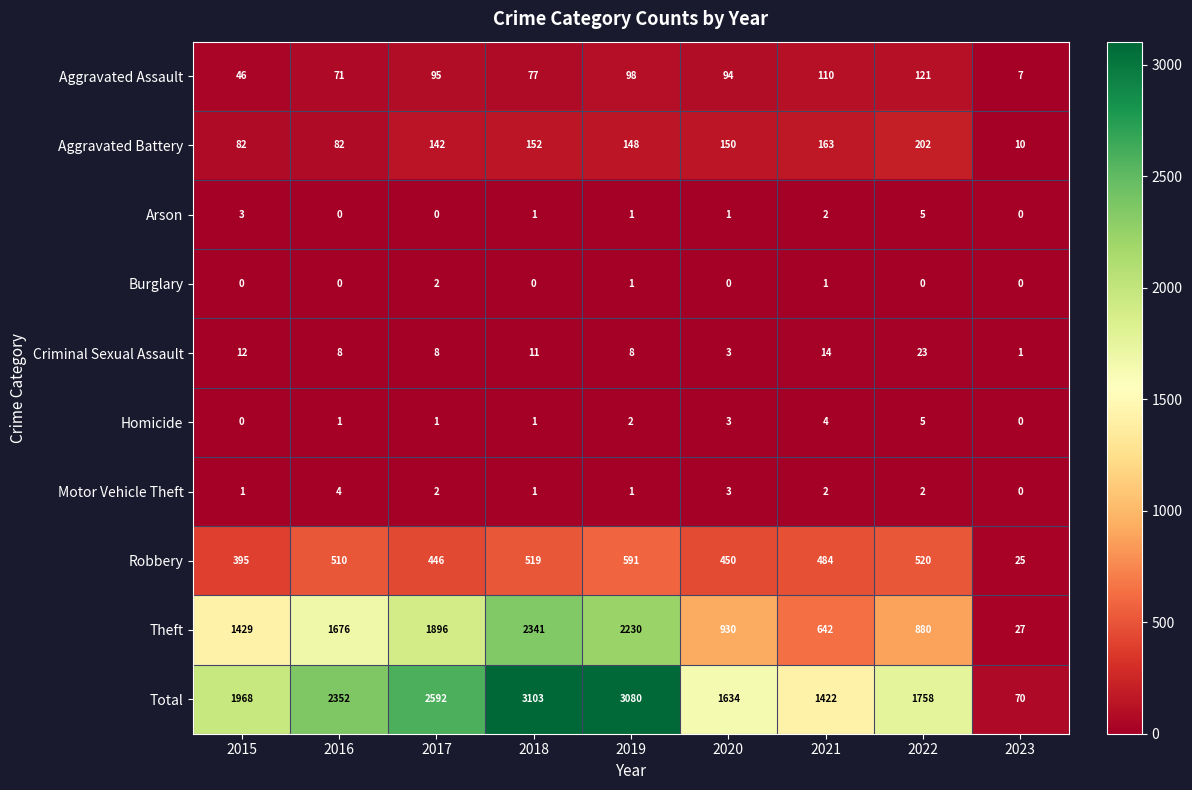

What is the highest value of the Homicide series?

5